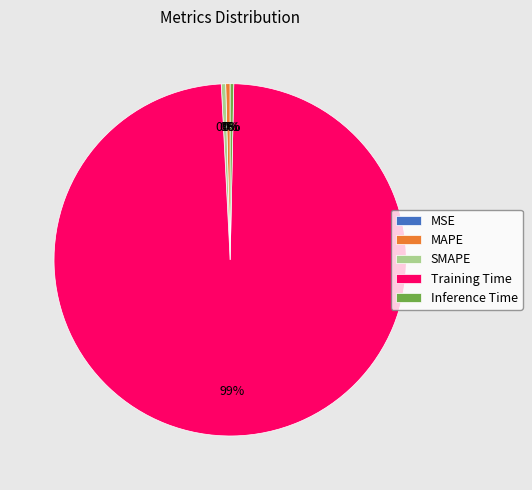

Combined, do MAPE and Inference Time account for over 50%?

No